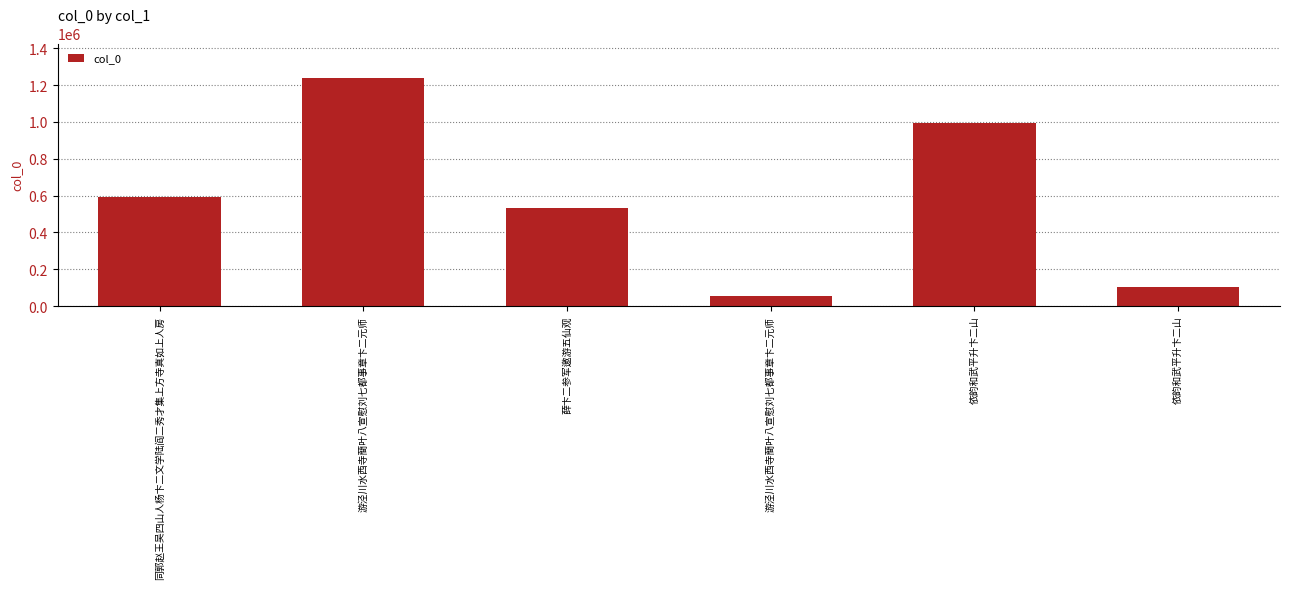

How many distinct data groups are displayed?

1